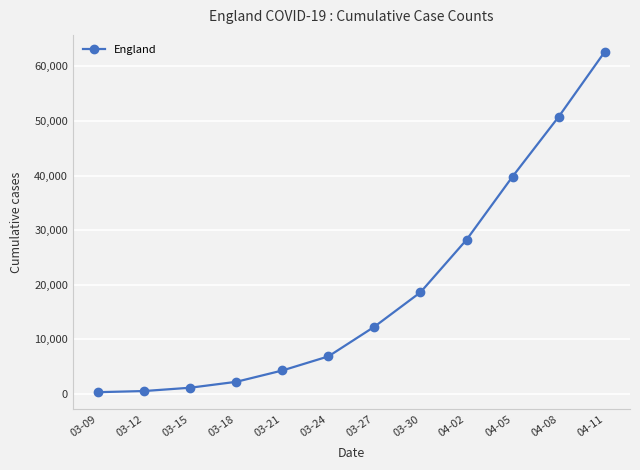

Approximately how many times larger is the value at 03-27 compared to 03-21?

2.9